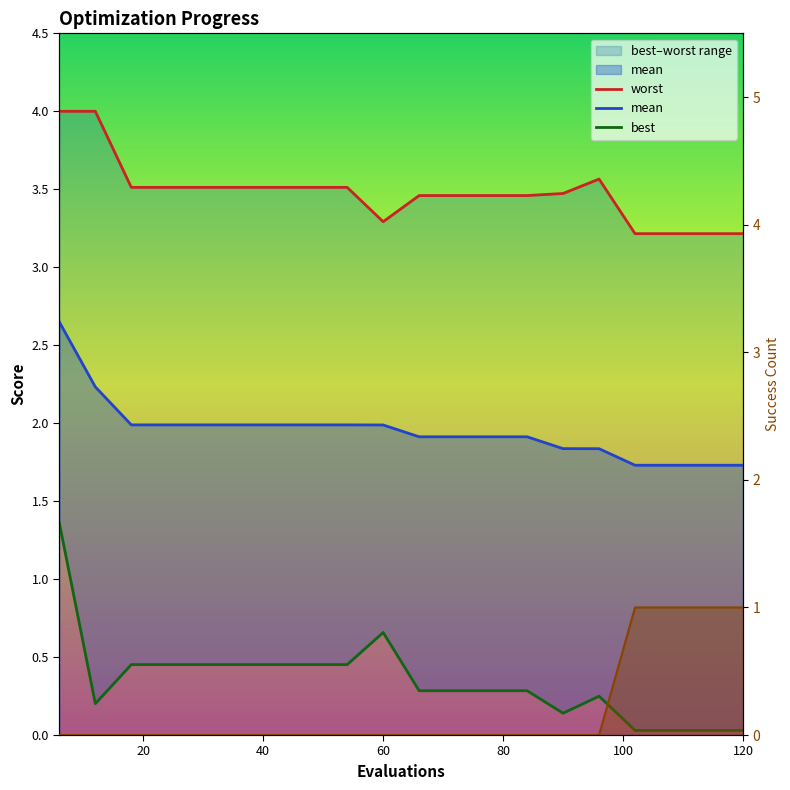

Which series has the widest spread of values?

best